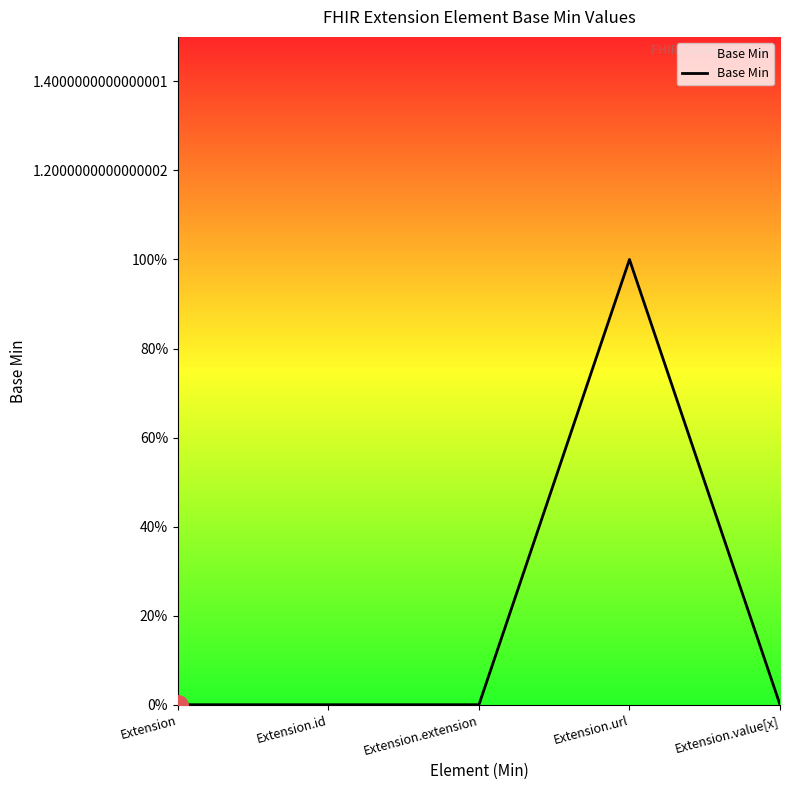

Reading left to right, list all the values displayed in this chart.

0	0	0	1	0